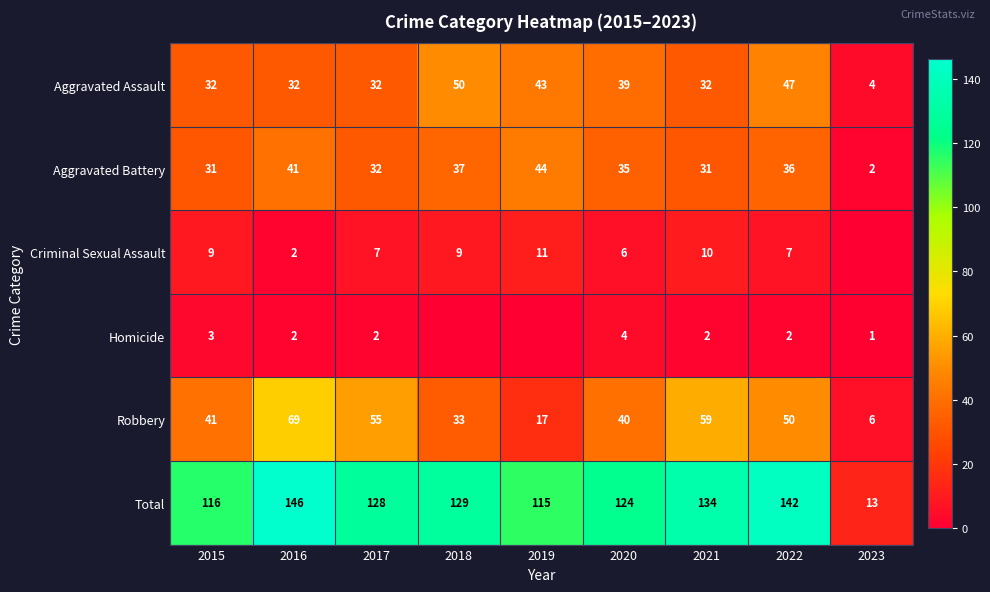

At which category does the chart reach its minimum across all series?

2023